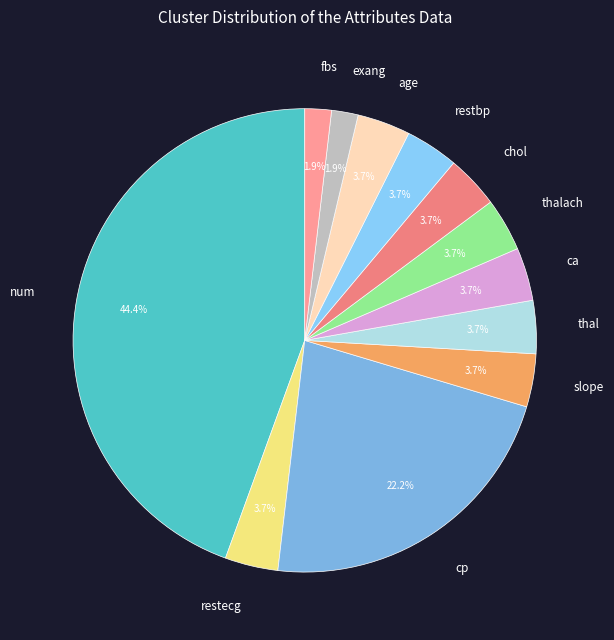

Combined, what portion of the pie is slope and cp?

25.9%